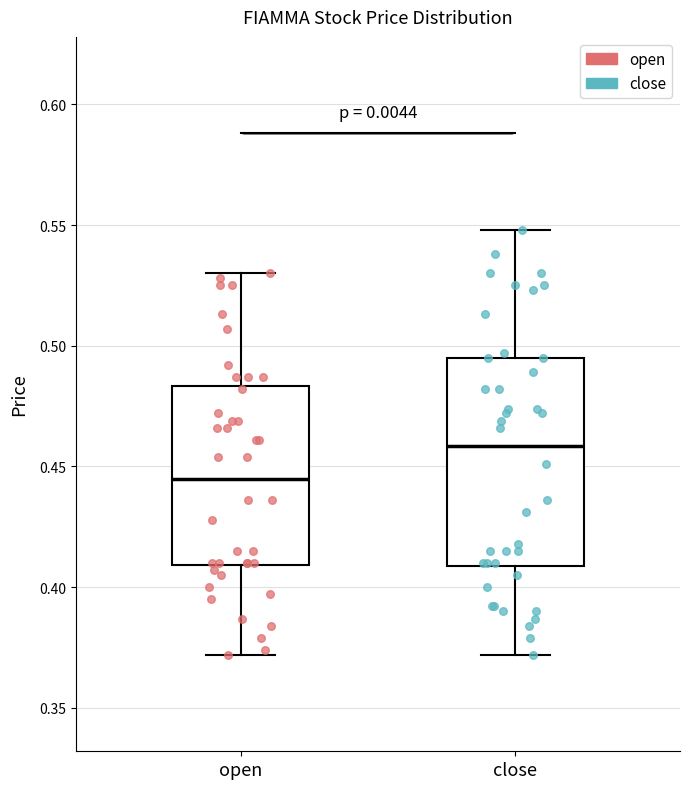

Which box has the highest median line?

close